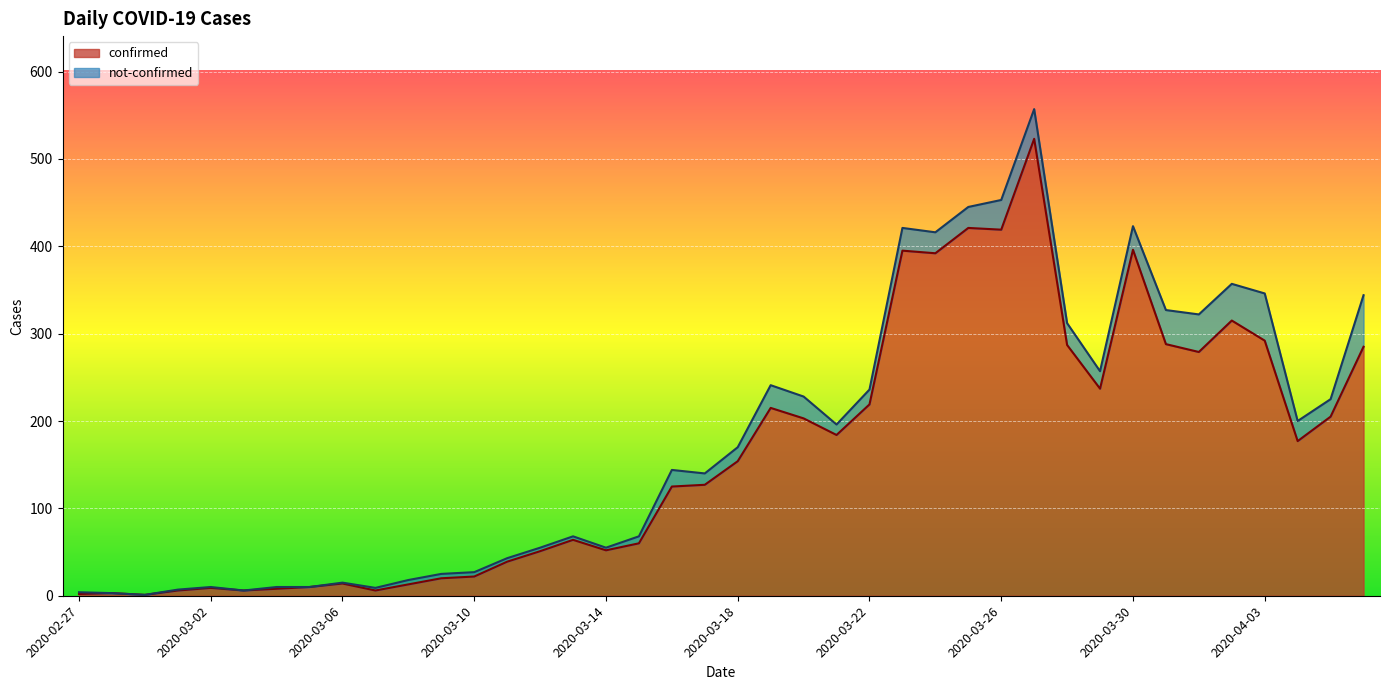

Is it true that the value at 2020-02-27 is 4?

False